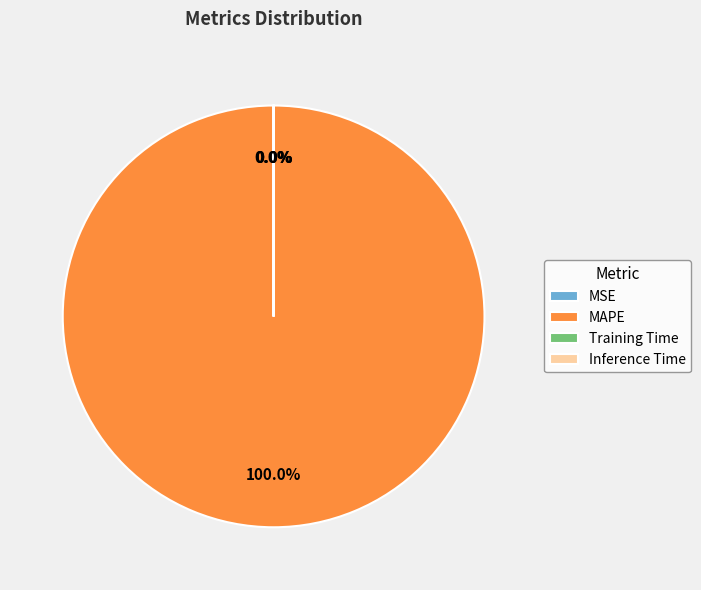

Which slice represents more than half of the pie?

MAPE